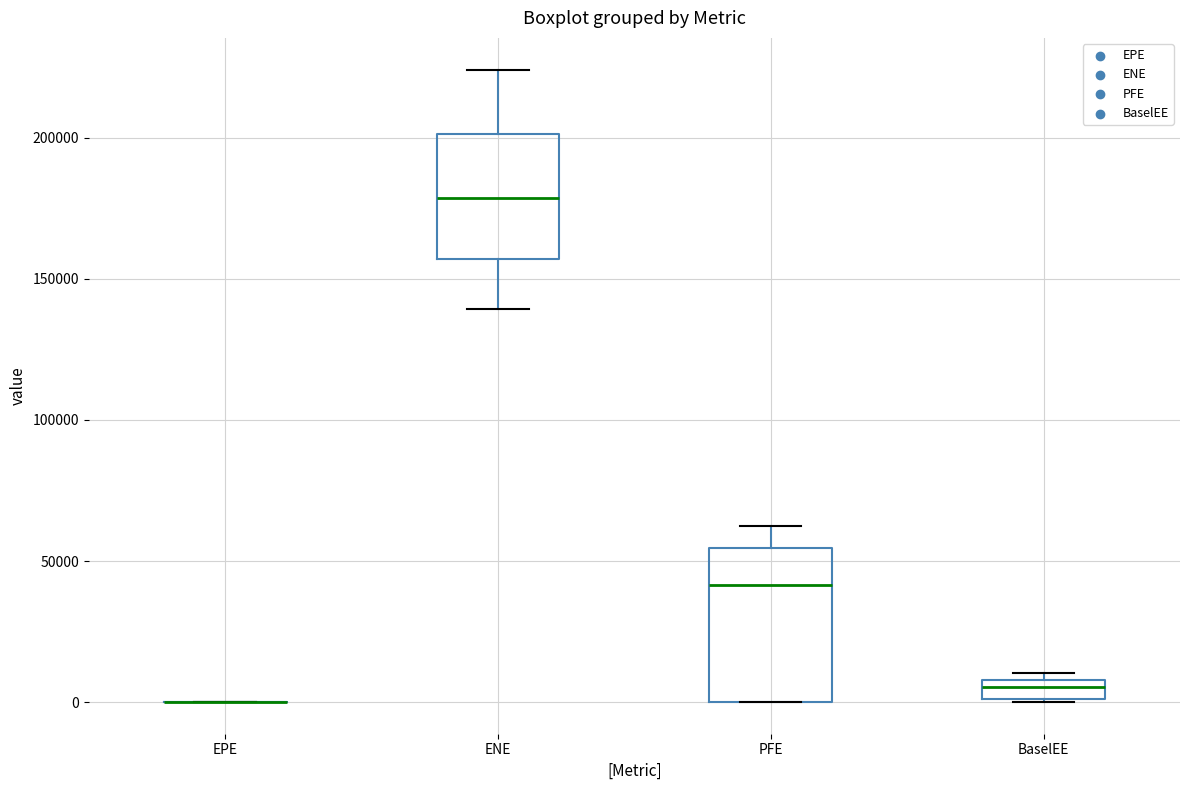

Comparing the boxes themselves (not the whiskers), which one is the tallest?

PFE